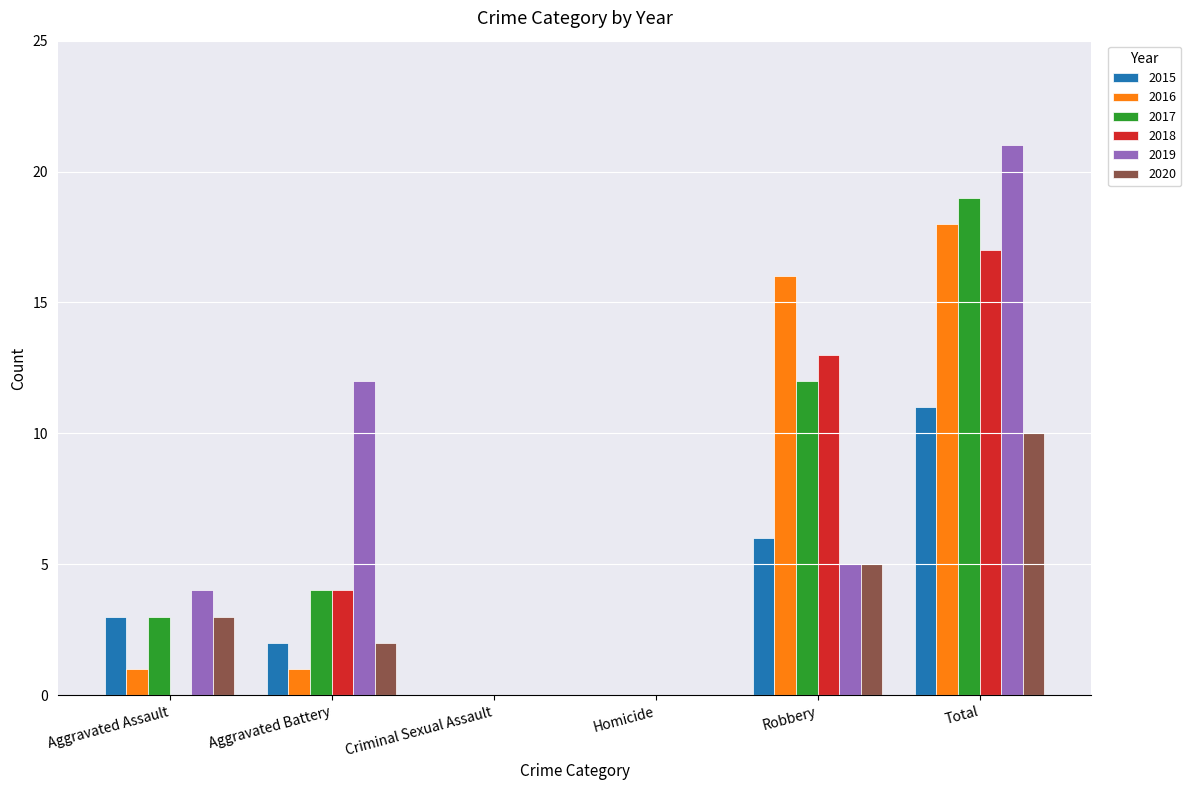

How many data points does each series have?

6